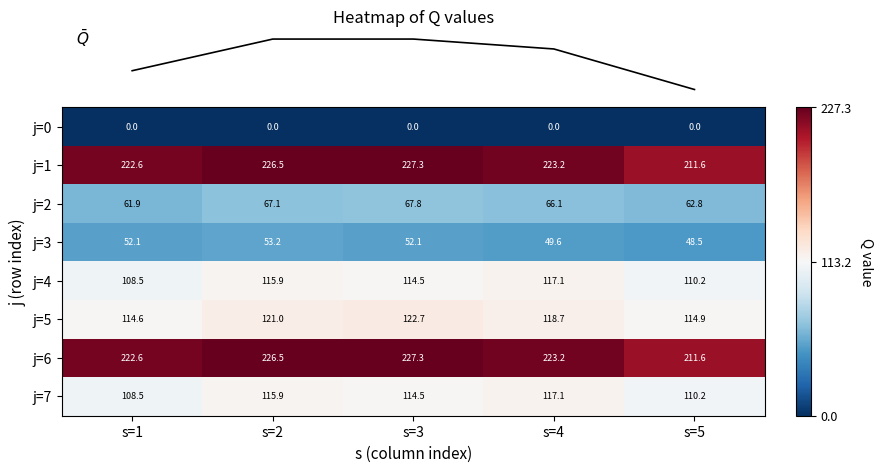

The value of j=0 at s=1 is 0.0. True or false?

True